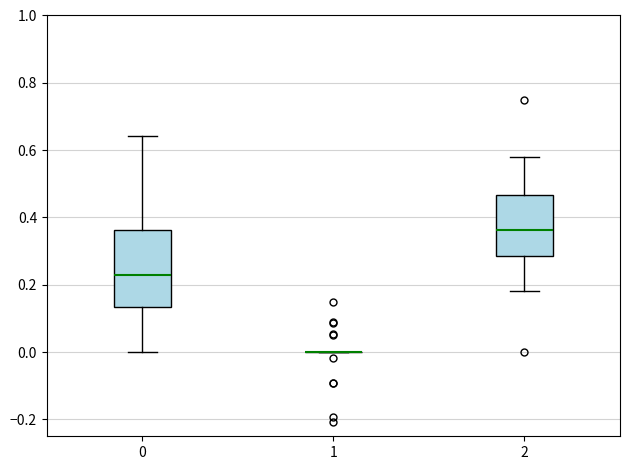

Which box is the tallest, from its lower edge to its upper edge?

0